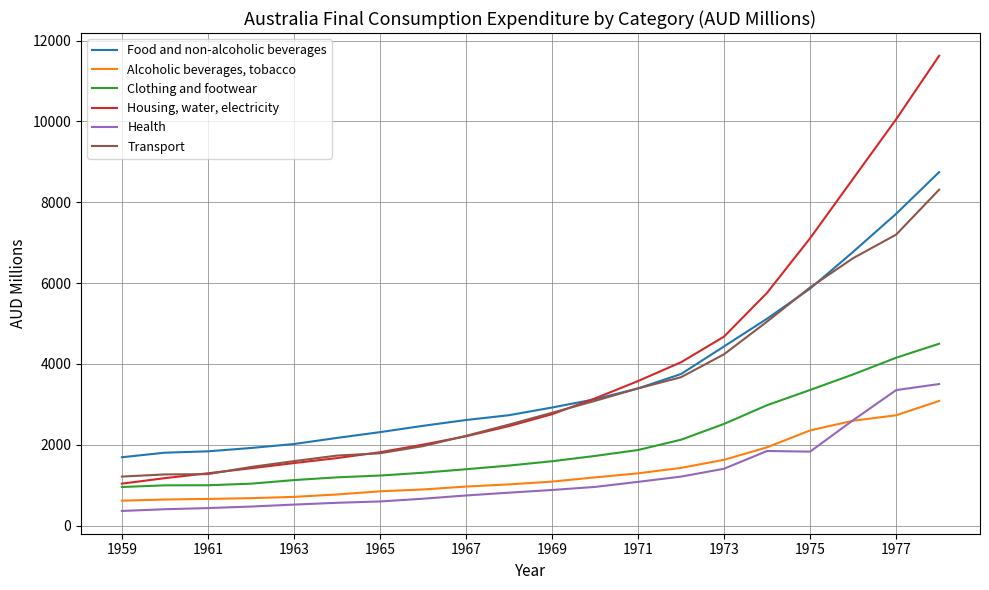

Rank the series by their maximum value, from lowest to highest.

Alcoholic beverages, tobacco, Health, Clothing and footwear, Transport, Food and non-alcoholic beverages, Housing, water, electricity